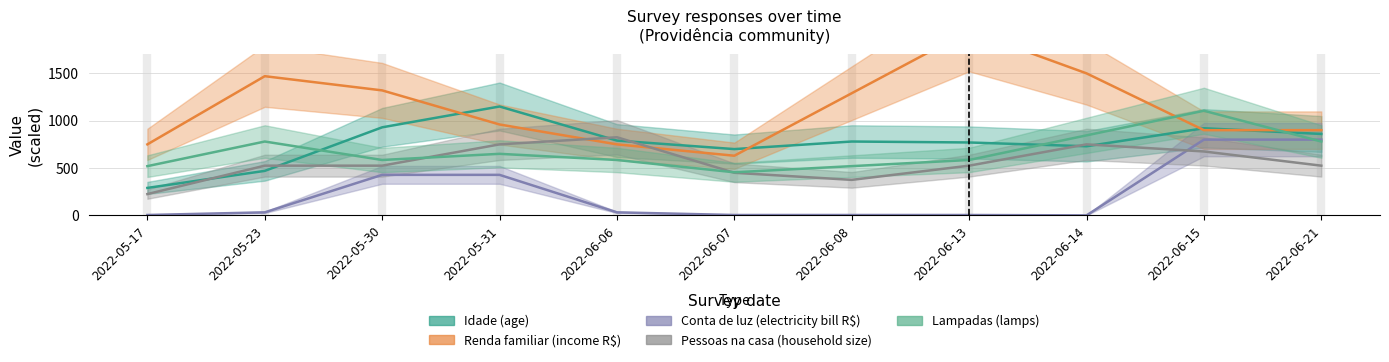

After their last crossing, which series has the higher values: Pessoas na casa (household size) or Lampadas (lamps)?

Lampadas (lamps)